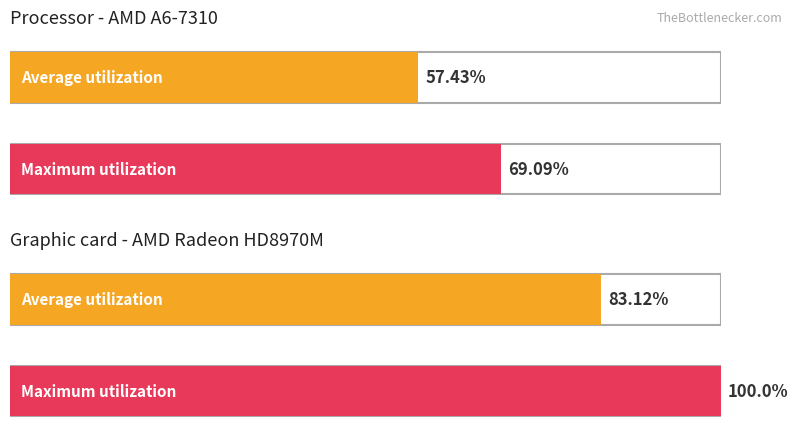

What are all the series names shown in the legend?

Average utilization, Maximum utilization